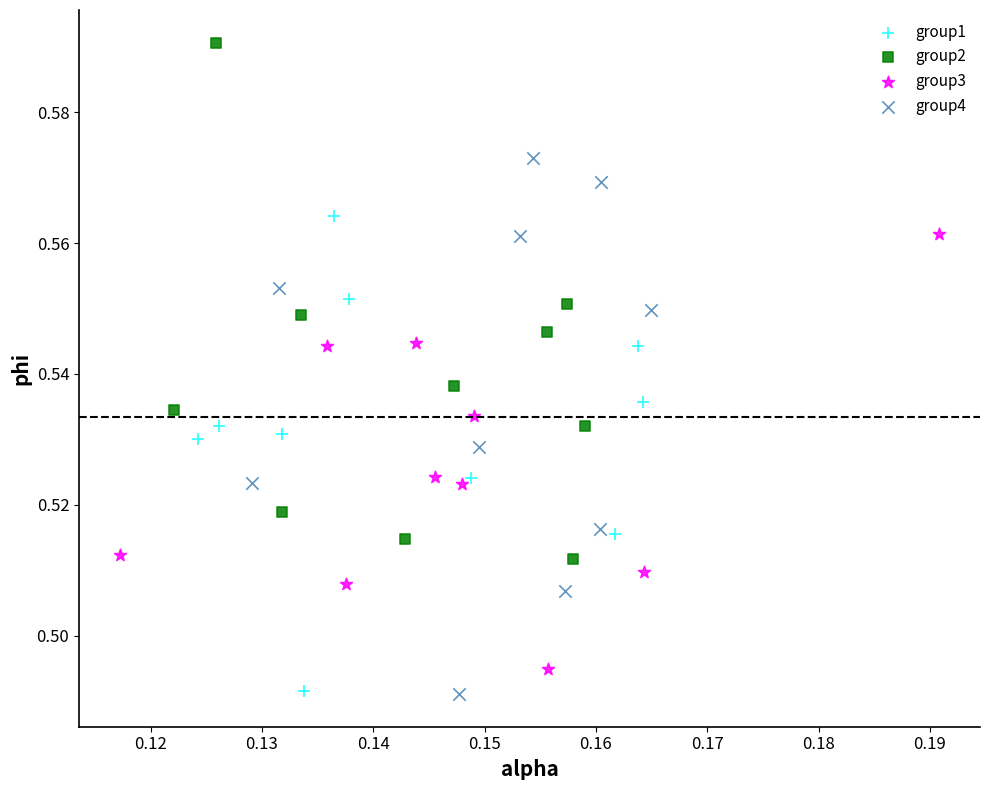

Which series has the largest Y range (max minus min)?

group4